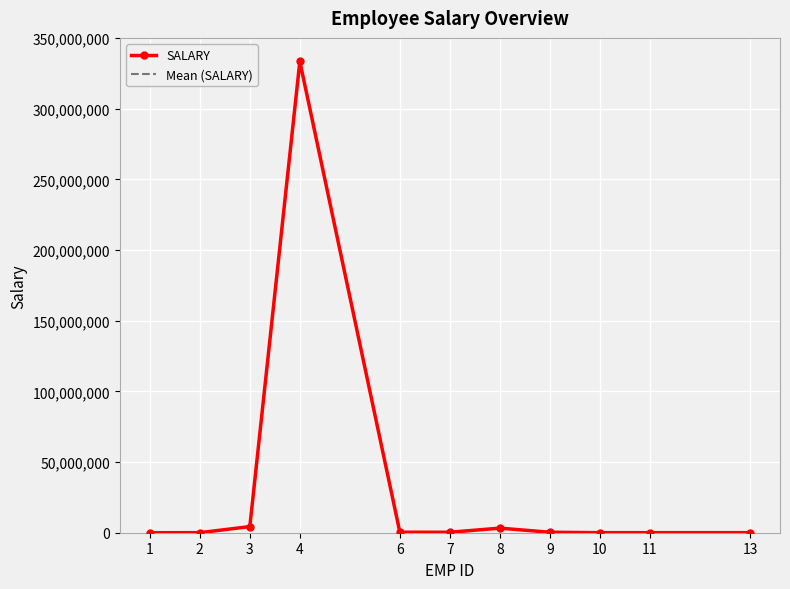

What is the maximum value for Mean (SALARY)?

333444545